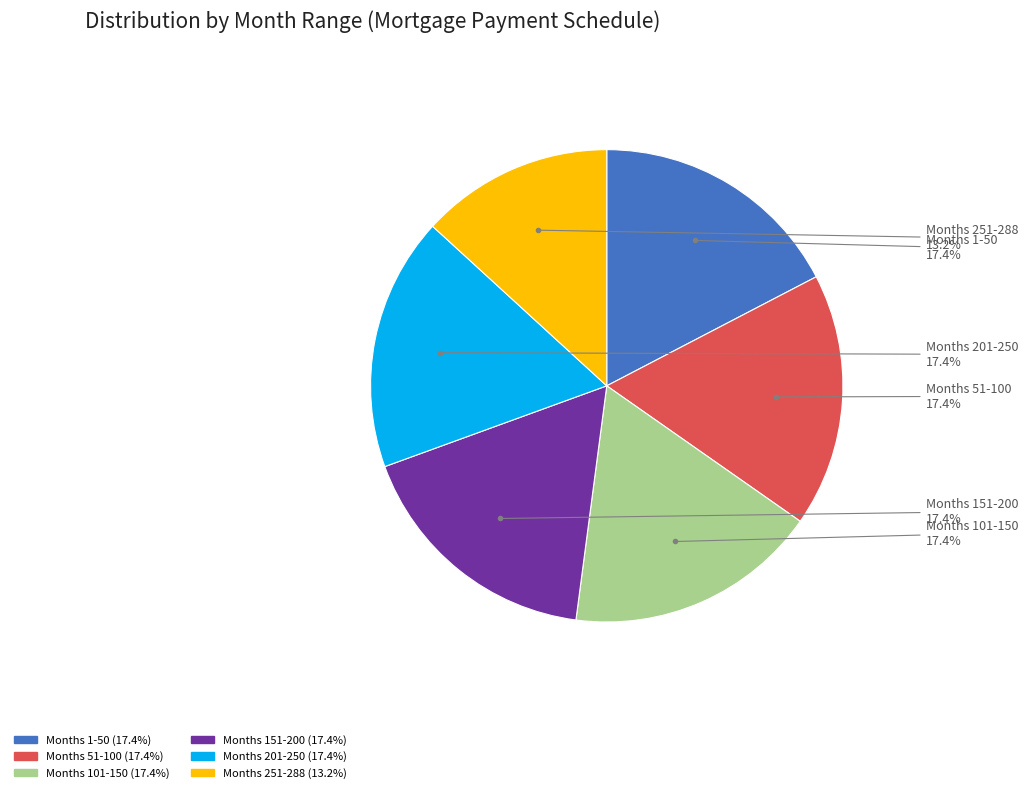

Is there any slice that represents more than half of the pie?

No